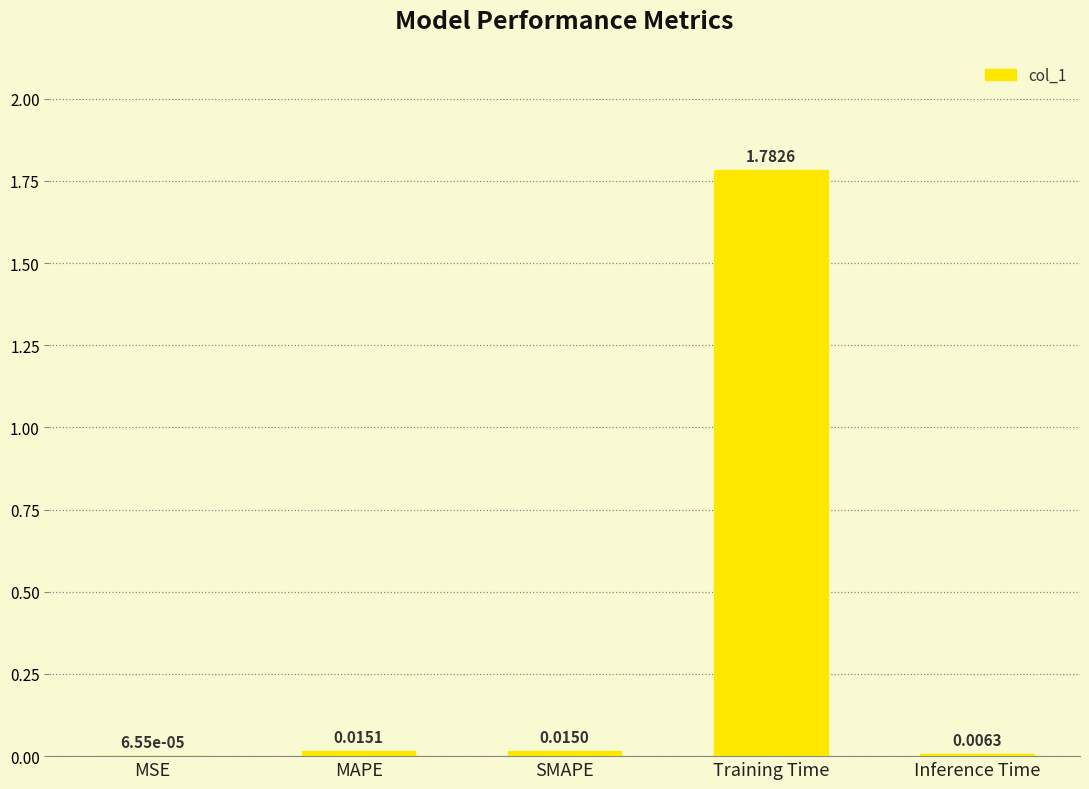

Which has a higher value, MAPE or Inference Time?

MAPE